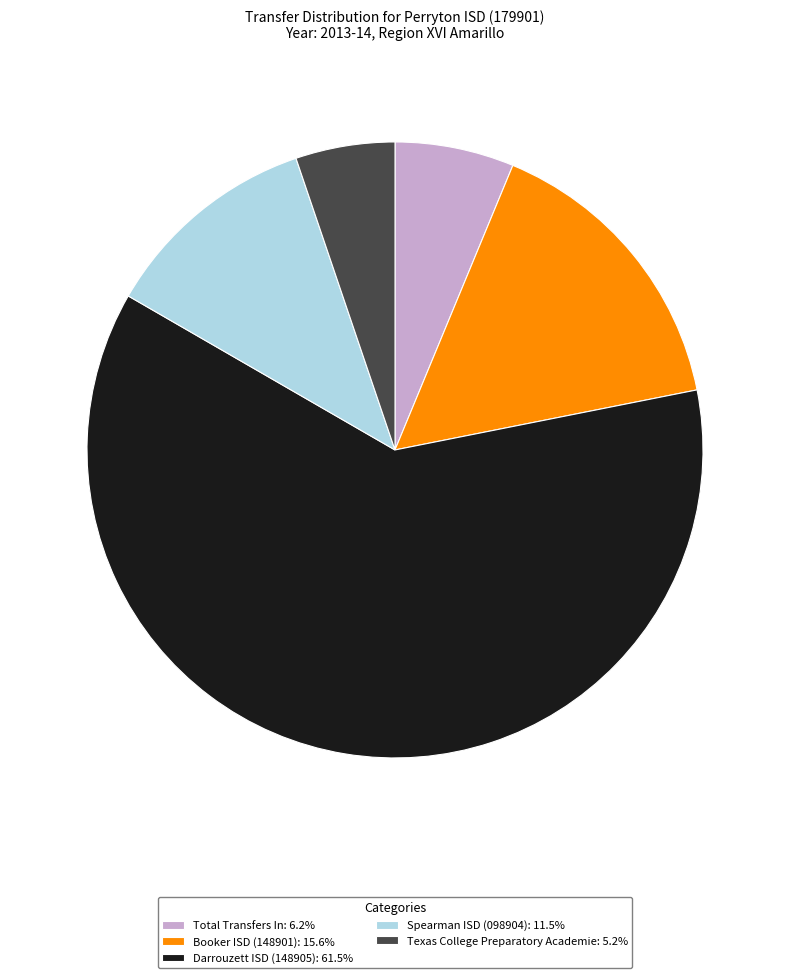

Which has a higher value, Darrouzett ISD (148905) or Total Transfers In?

Darrouzett ISD (148905)